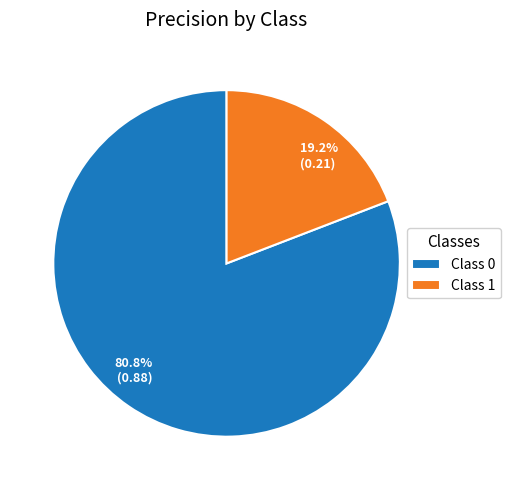

Between 19.2% (0.21) and 80.8% (0.88), which is larger?

80.8% (0.88)